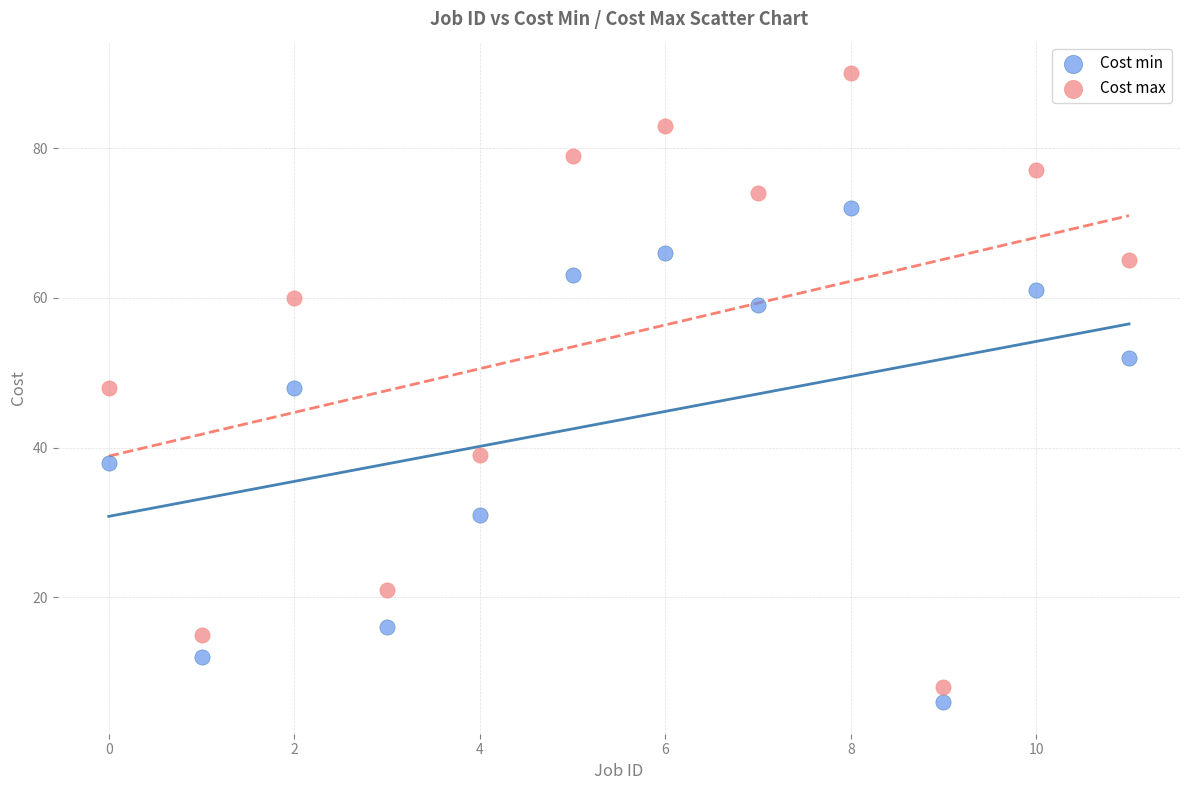

Which series reaches the maximum Y coordinate?

Cost max